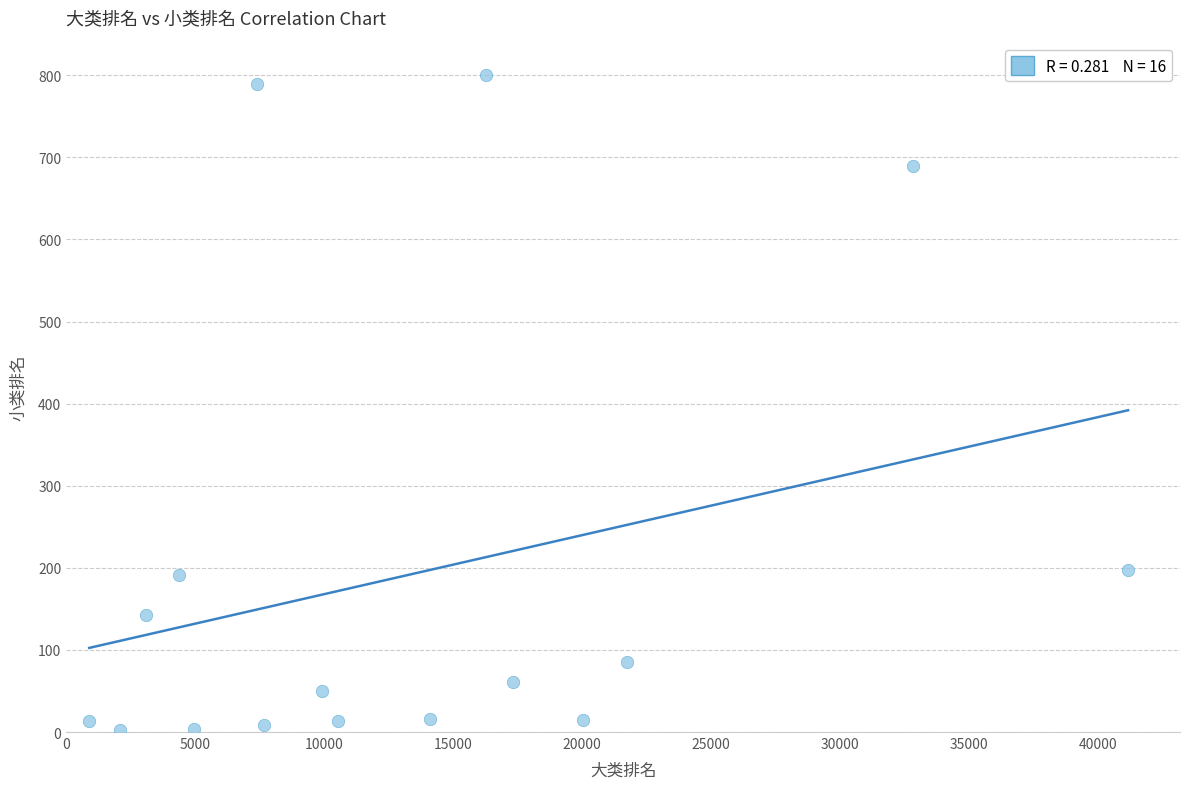

What is the range of X values (max minus min)?

40260